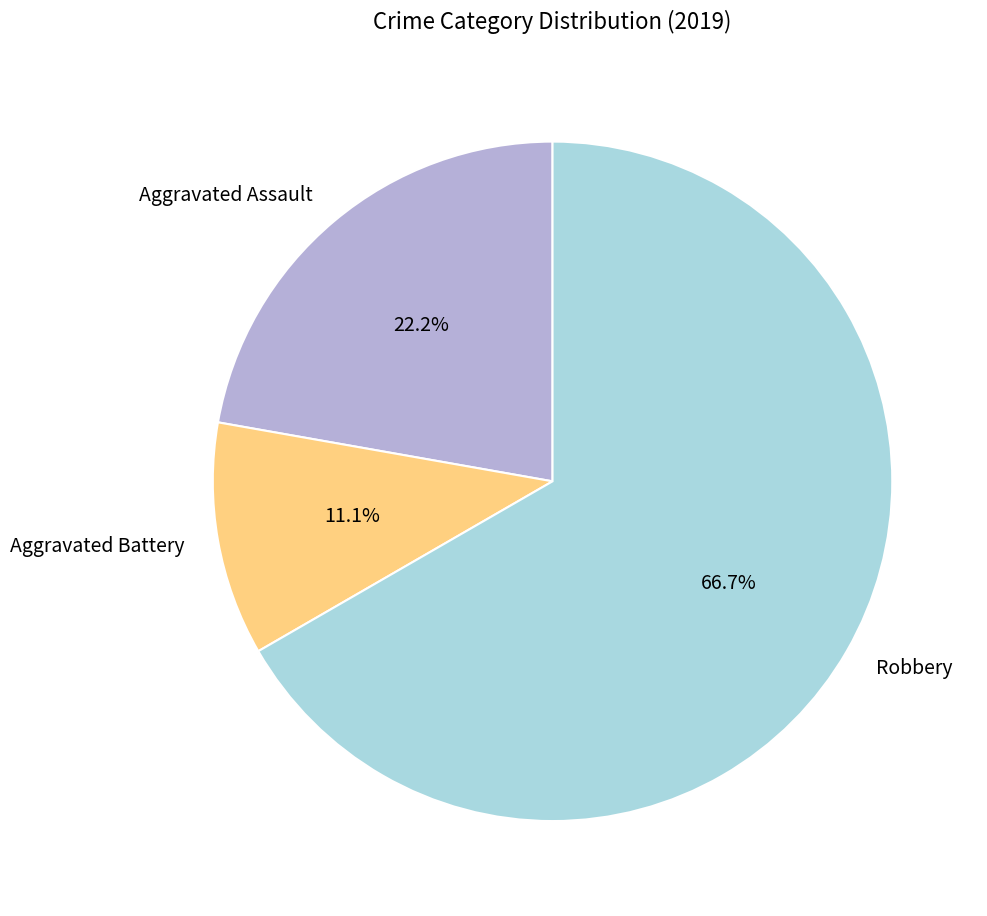

How many slices are in this pie chart?

3